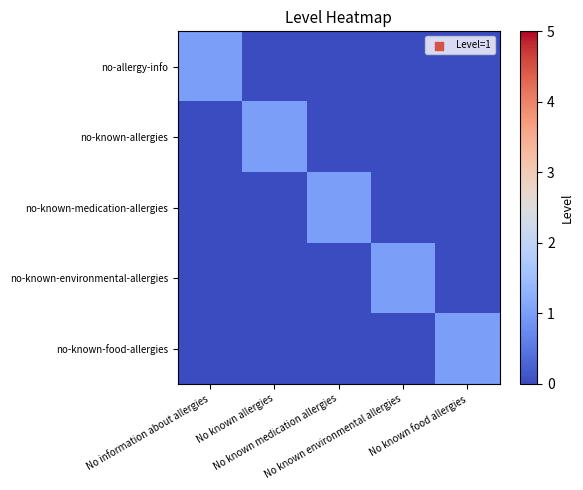

How many data points does each series have?

5